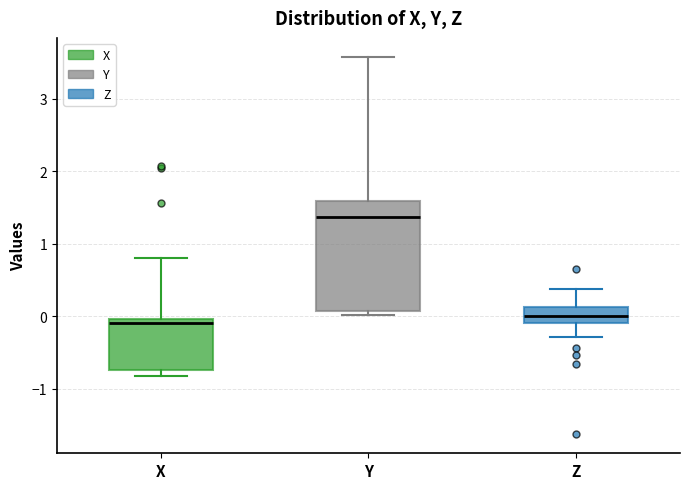

Which box's median line is the highest?

Y